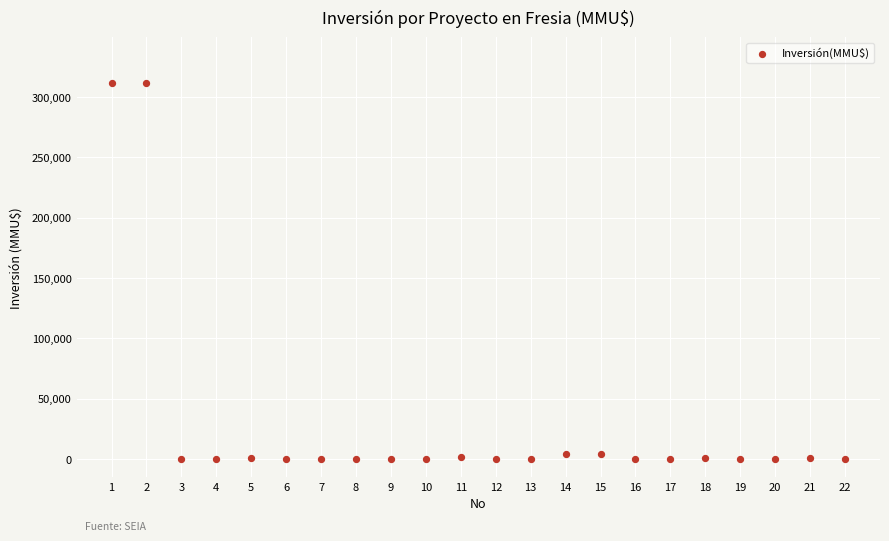

What is the range of X values (max minus min)?

21